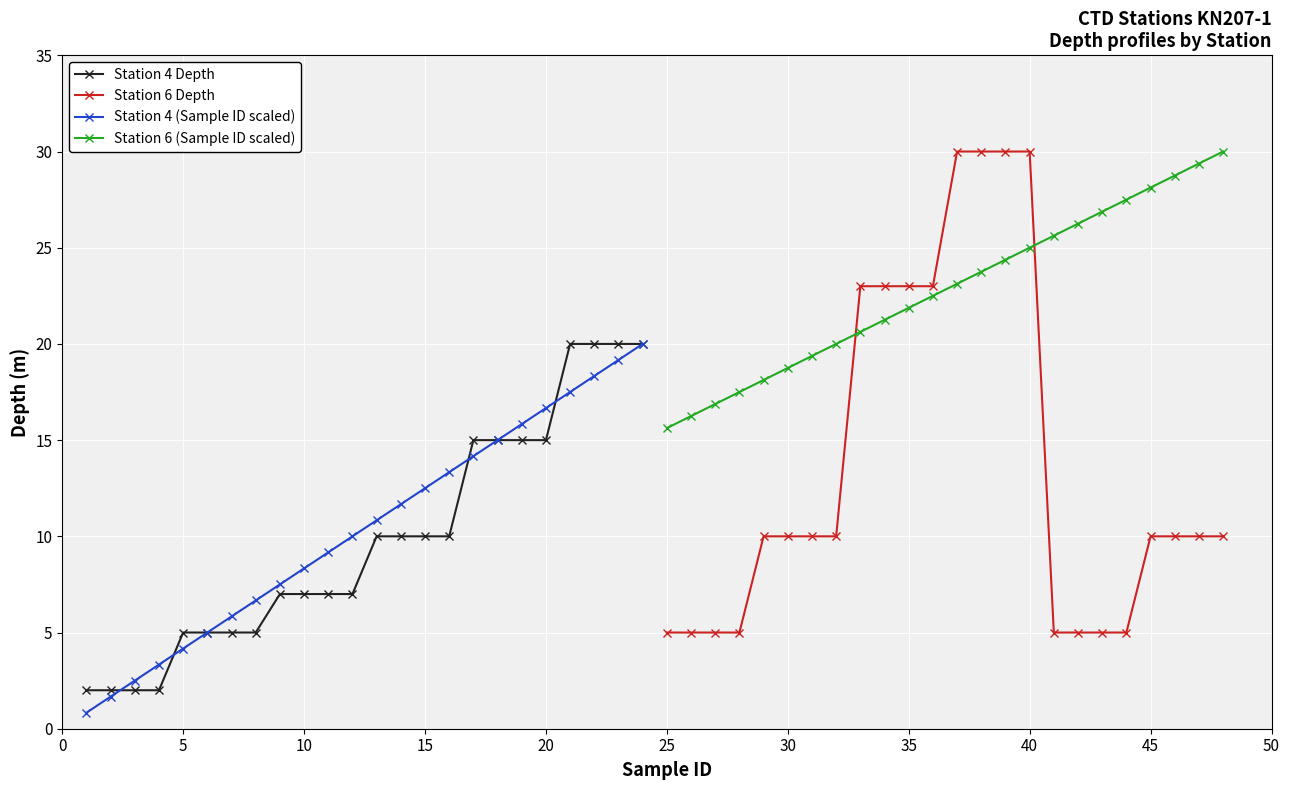

True or false: Station 4 Depth has a value of 15.0 at 20.

True